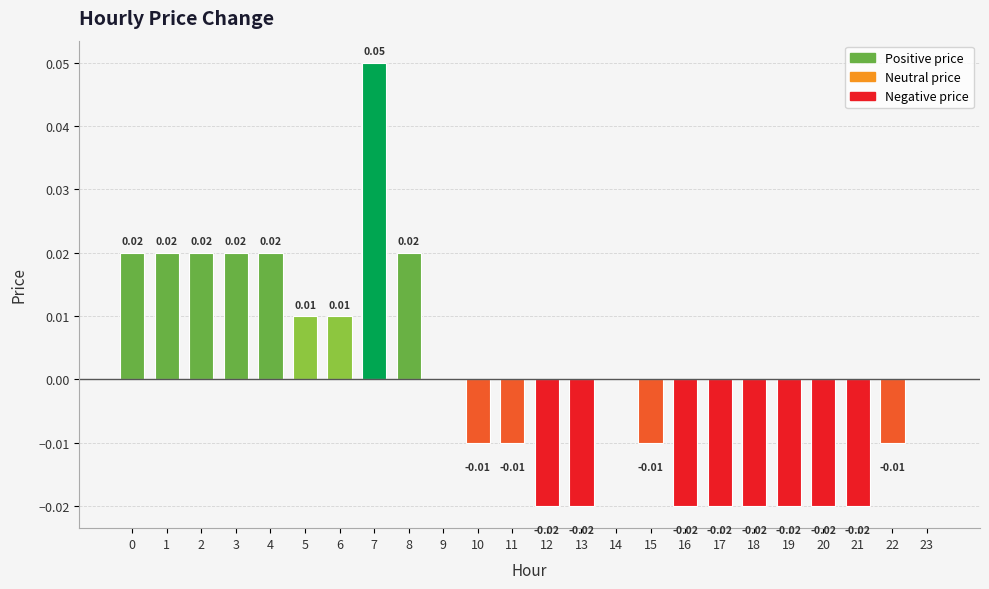

The chart shows a value of -0.0 at 10. True or false?

True